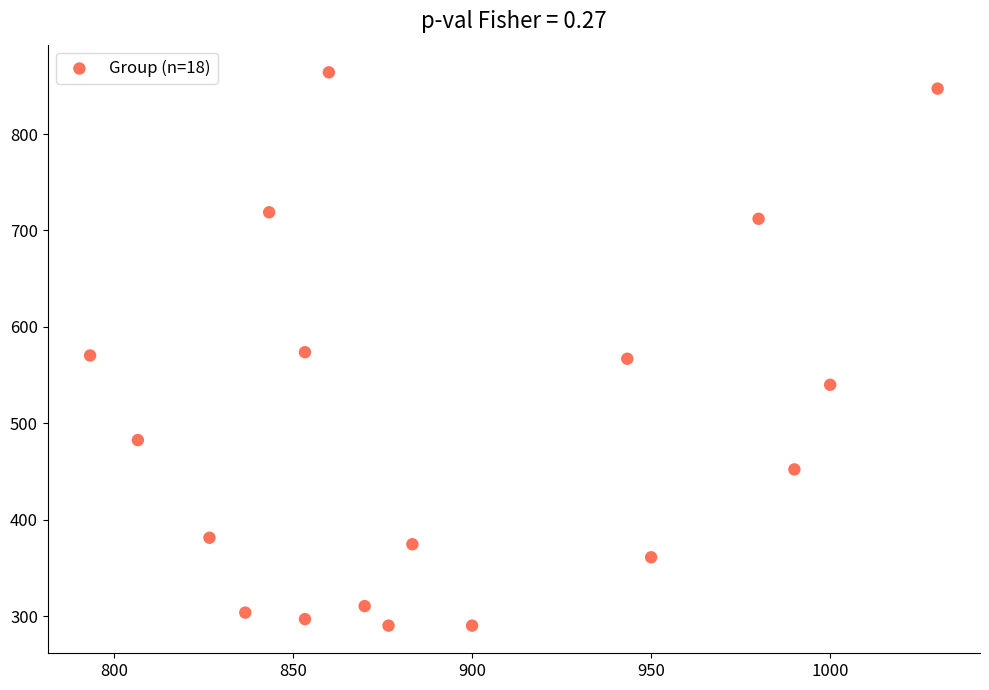

What is the range of X values (max minus min)?

236.7